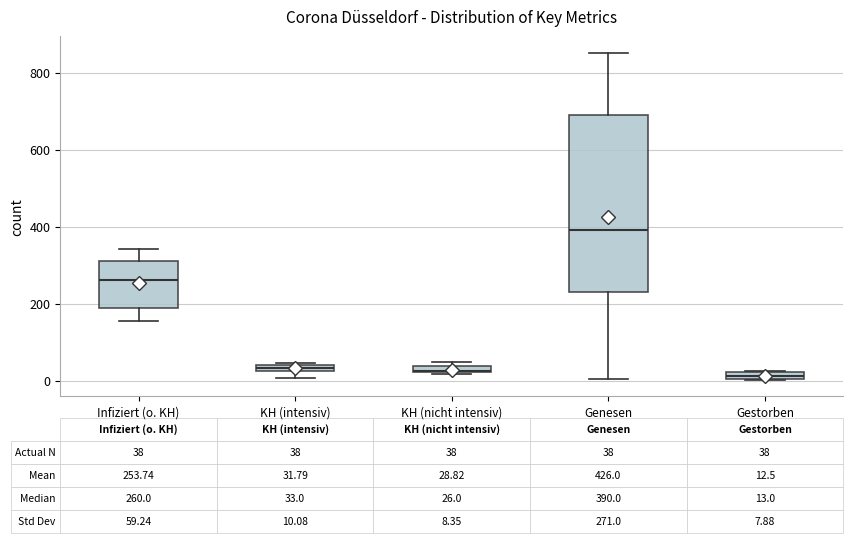

Which box's median line is the highest?

Genesen